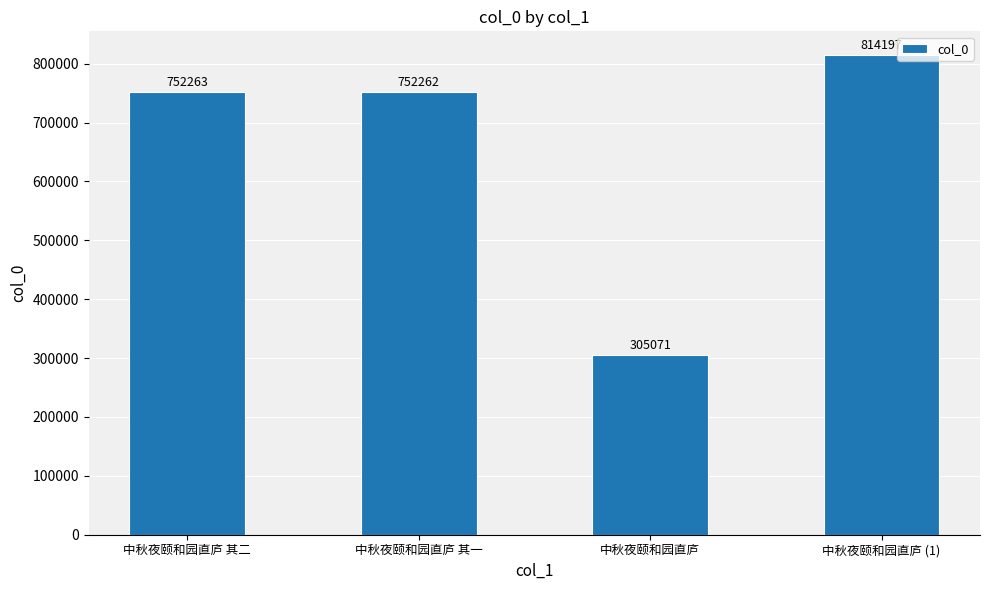

What is the difference between the maximum and minimum values?

509126